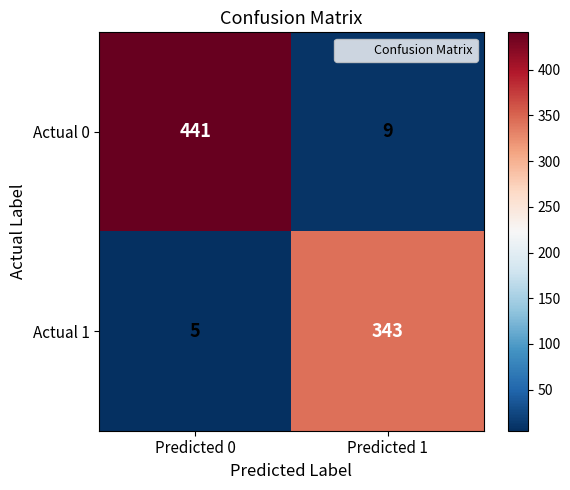

Rank the series by their maximum value, from lowest to highest.

Actual 1, Actual 0